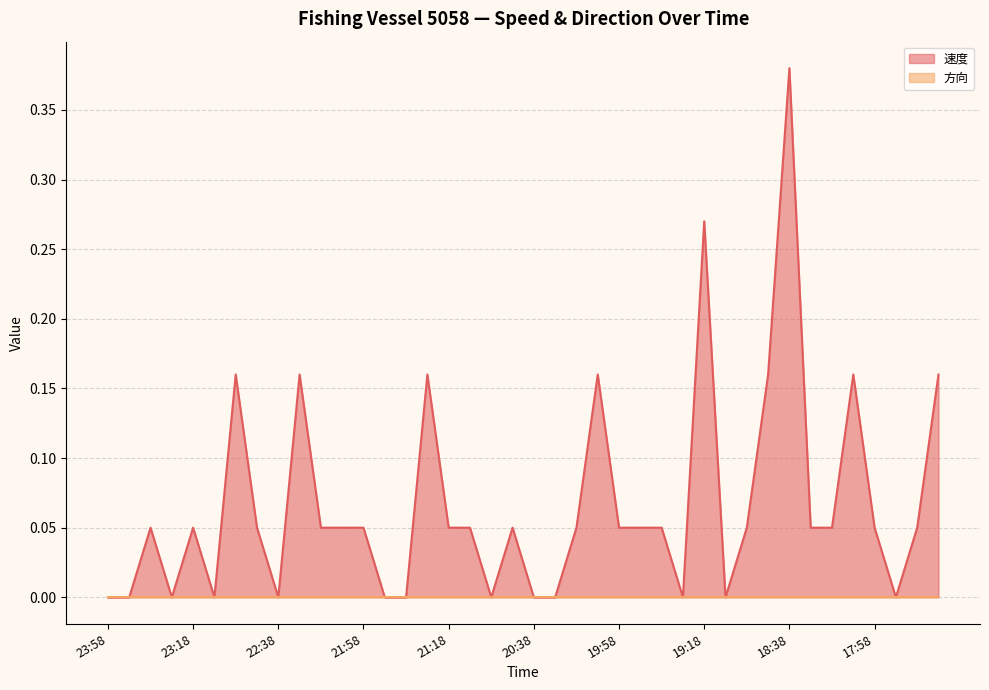

True or false: the data shows 0.2 at 22:38.

False